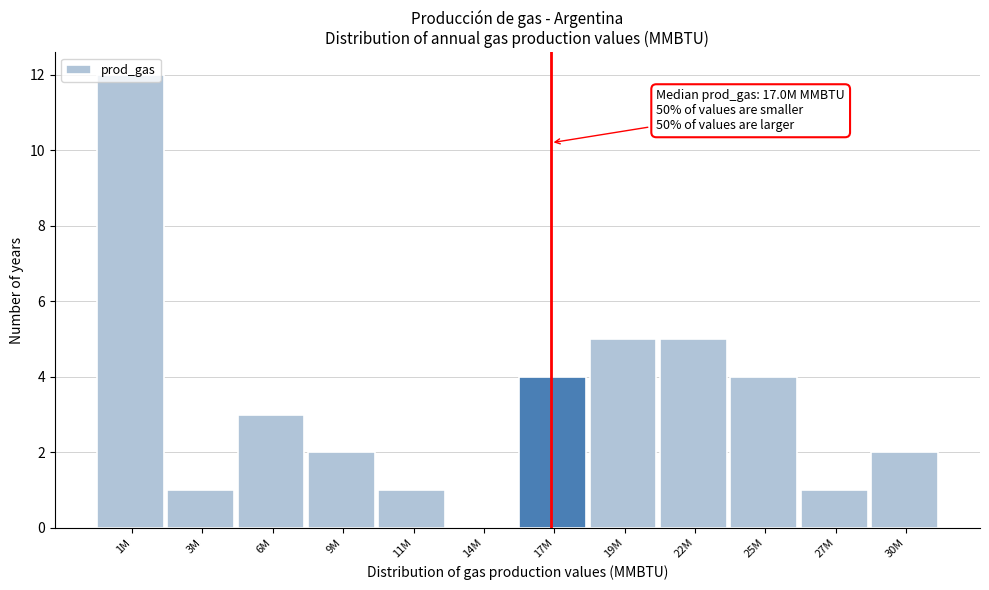

At which category does the chart reach its peak across all series?

1M